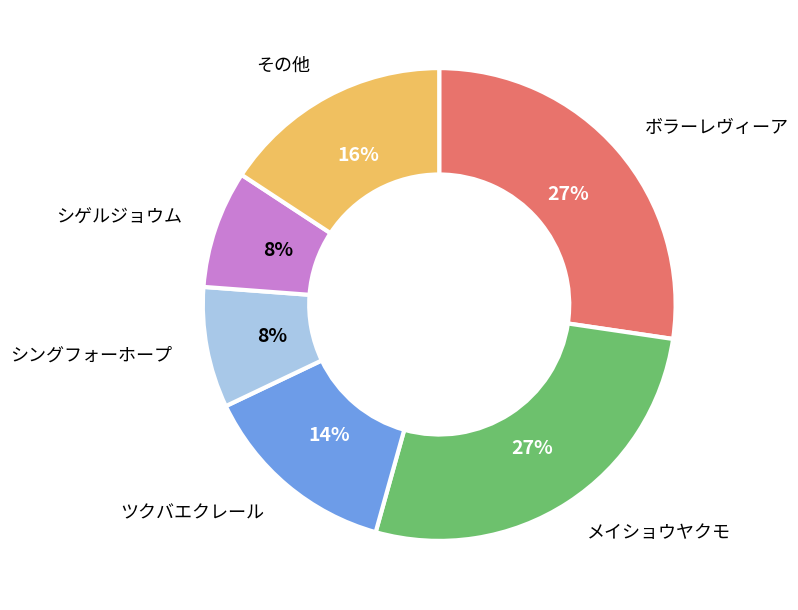

True or false: メイショウヤクモ accounts for 27% of the total.

True